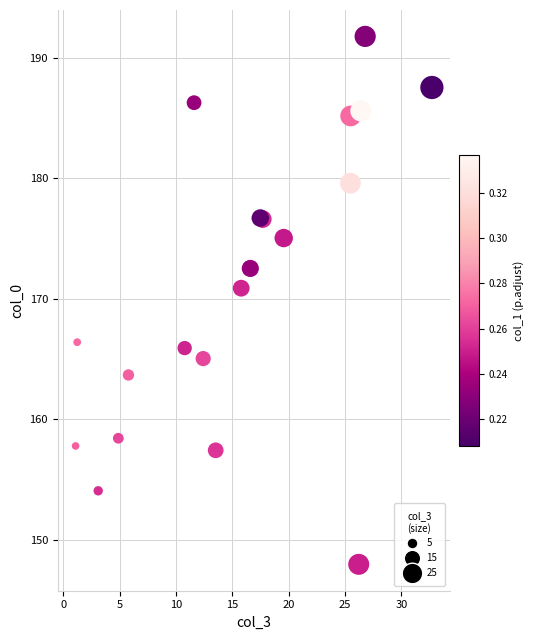

What Y value in the scatter plot is closest to 169?

170.9